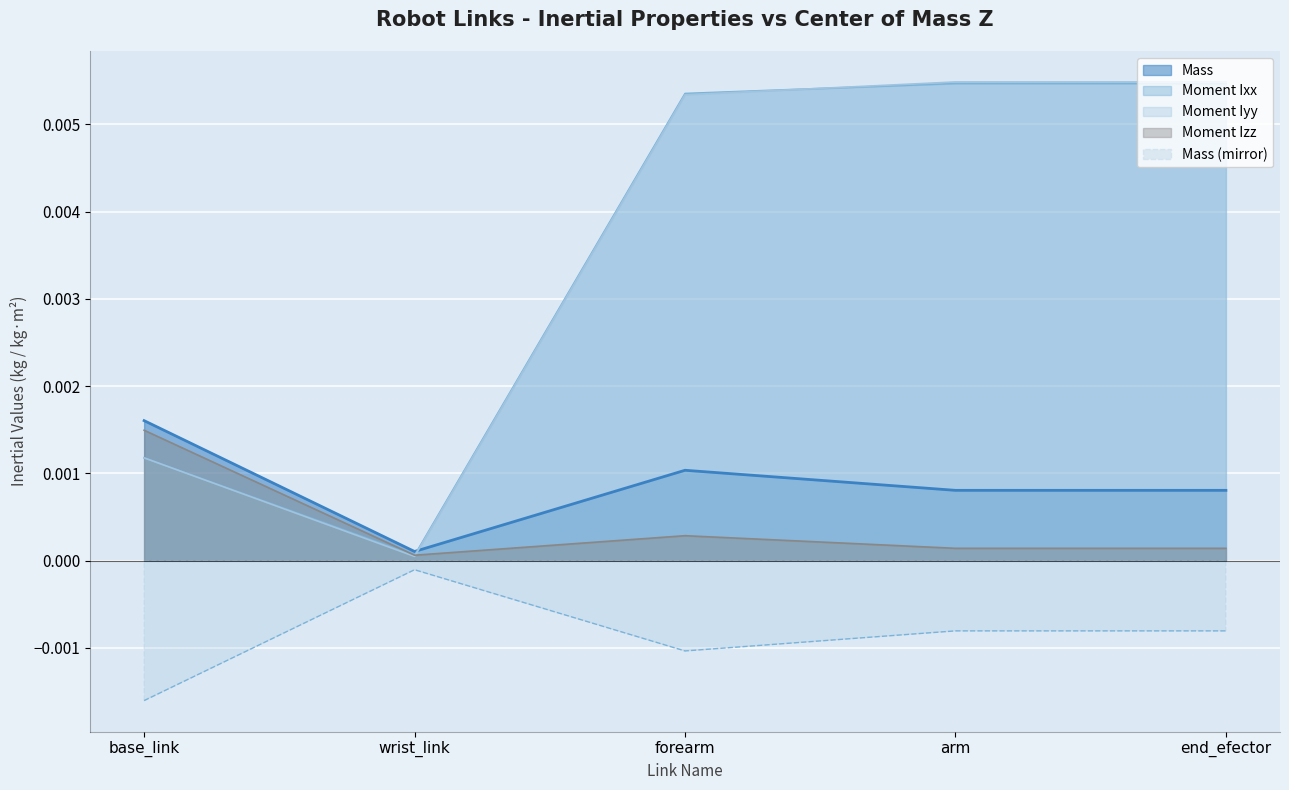

True or false: Moment Izz has a value of 0.0 at wrist_link.

False